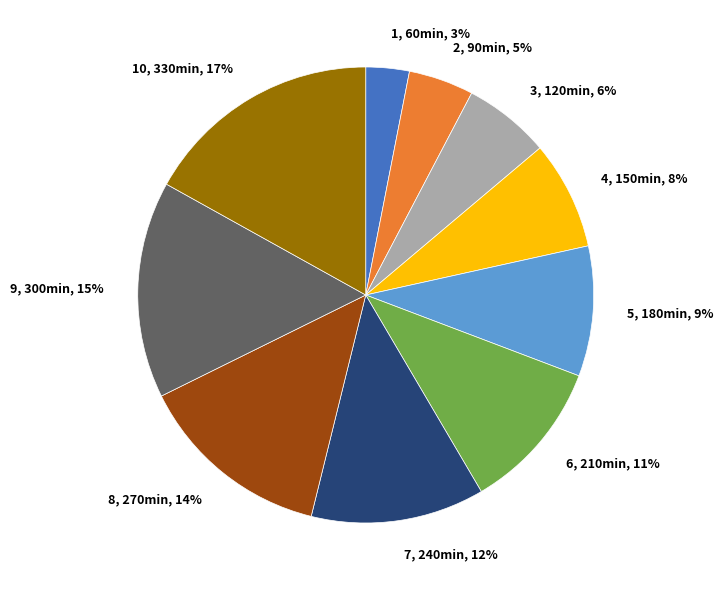

Combined, do 3, 120min, 6% and 9, 300min, 15% account for over 50%?

No